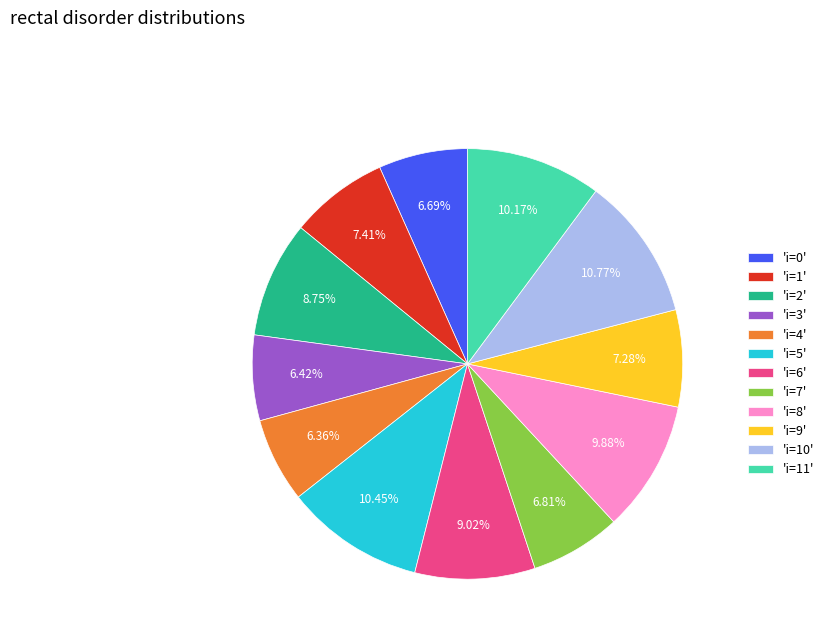

Does 'i=4' represent more than half of the total?

No